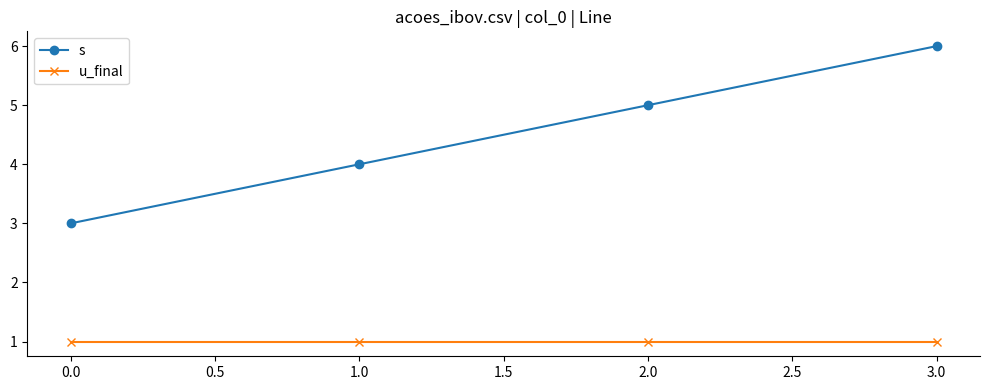

Which series has the largest total across all categories?

s